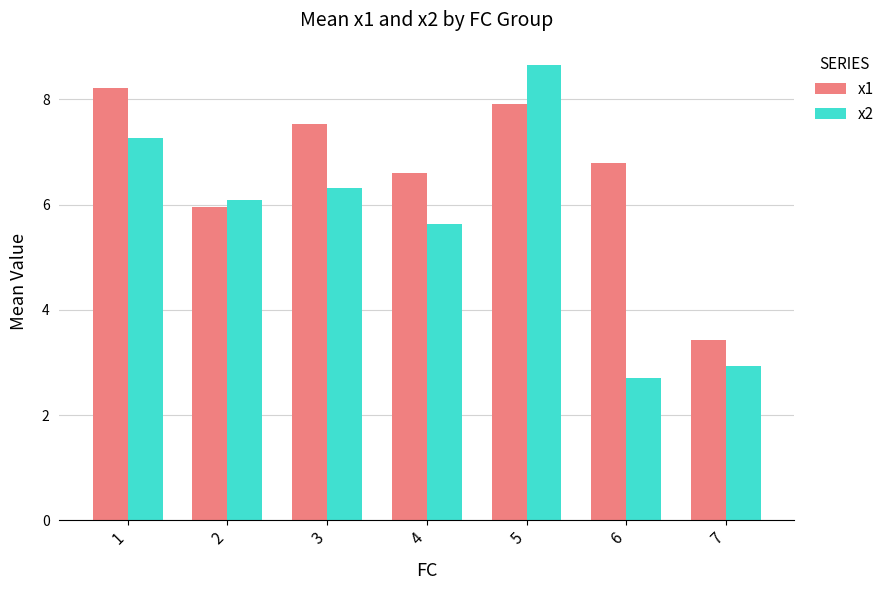

Reading left to right, list all the values displayed in this chart.

x1: 8.2	6.0	7.5	6.6	7.9	6.8	3.4
x2: 7.3	6.1	6.3	5.6	8.6	2.7	2.9